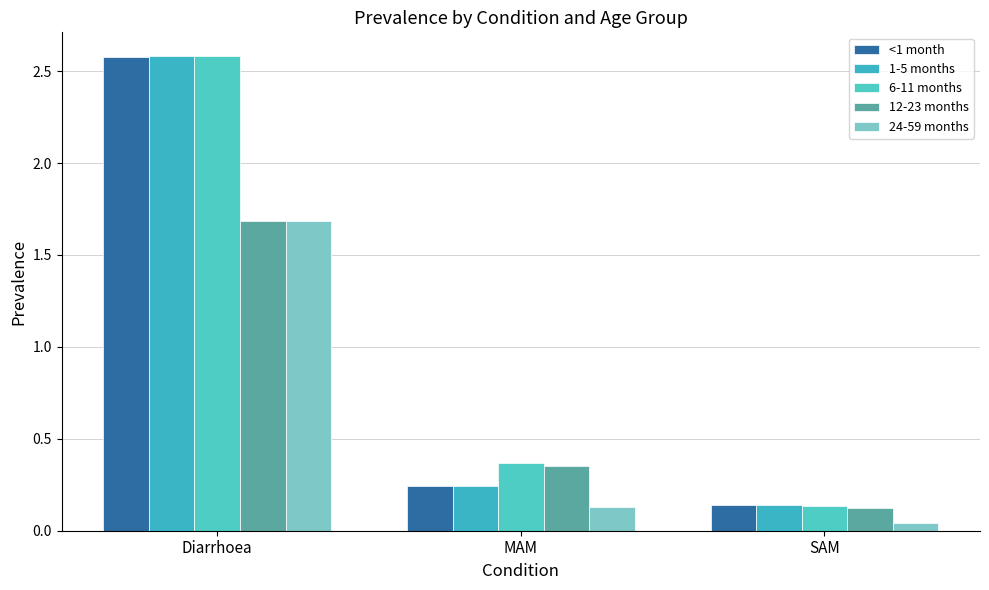

How many groups of bars are there?

3